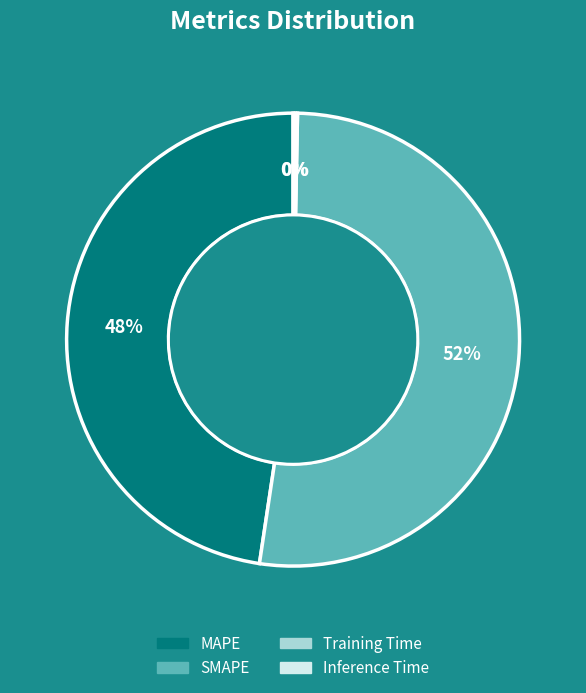

The MAPE slice represents 33% of the pie. True or false?

False